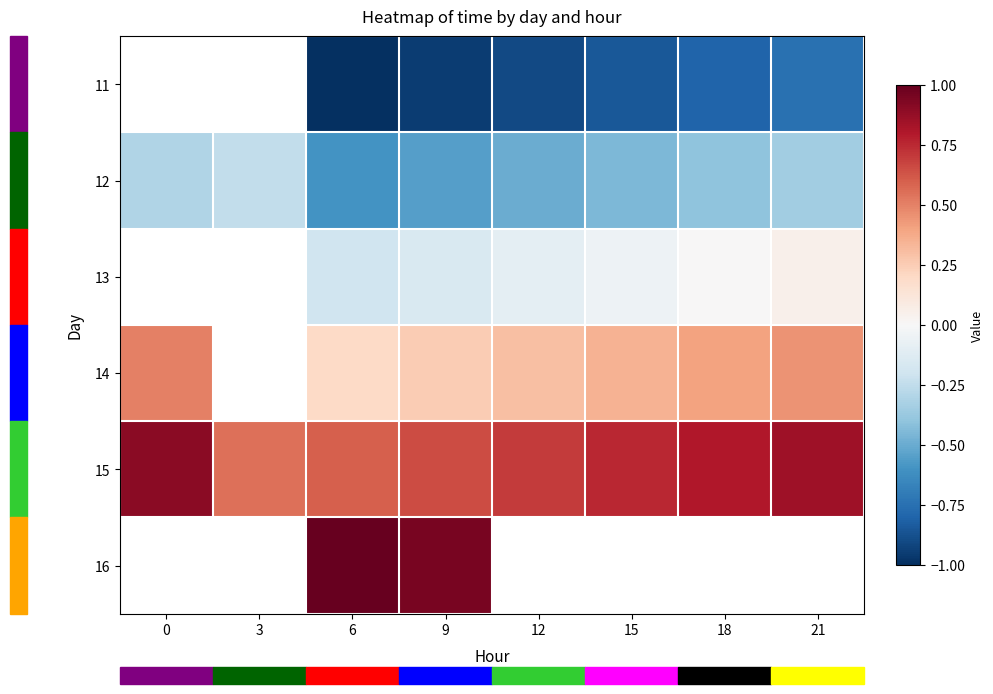

What is the difference between the highest and lowest values at 9?

1.9